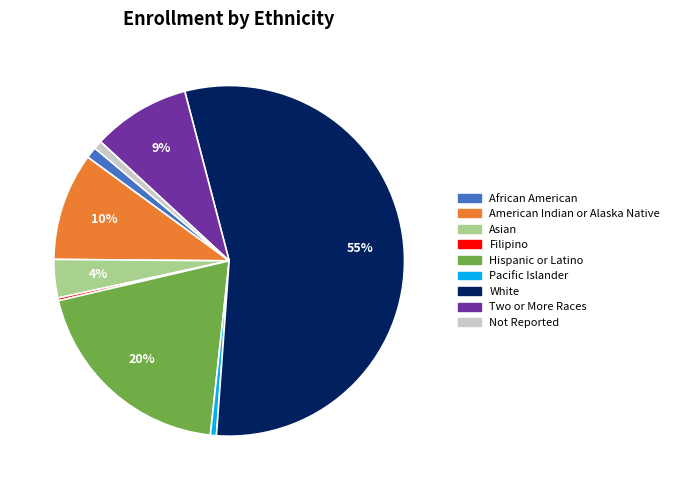

To the nearest percent, what percentage of the pie is Two or More Races?

9%